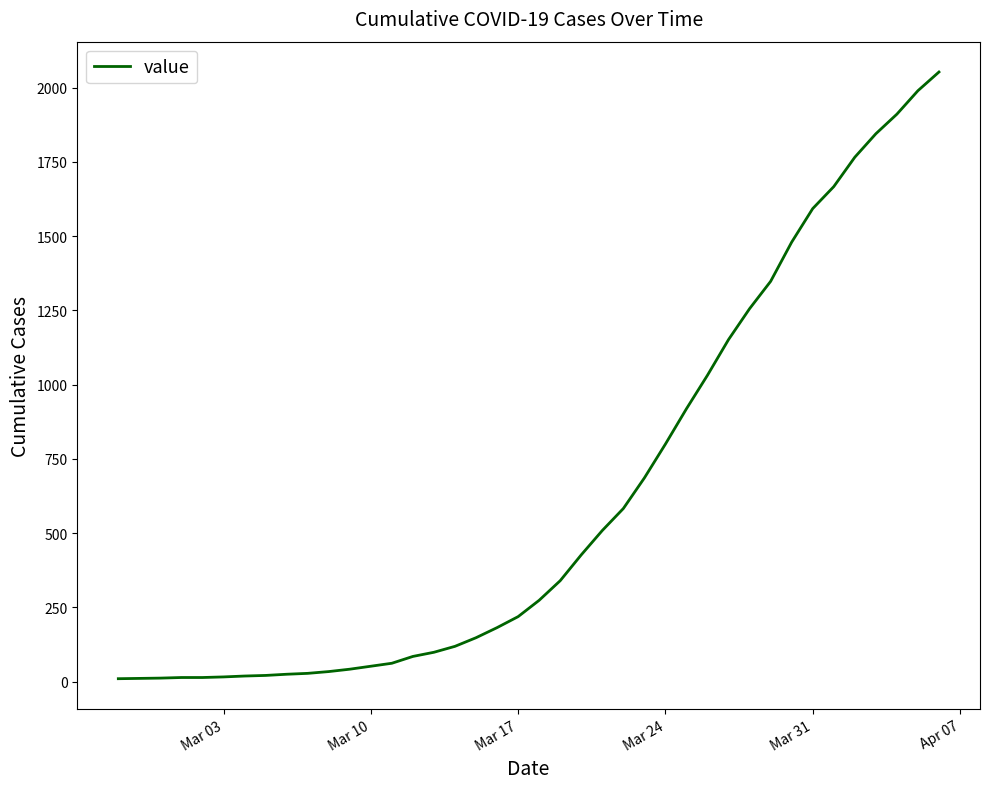

What is the difference between the maximum and minimum values?

2043